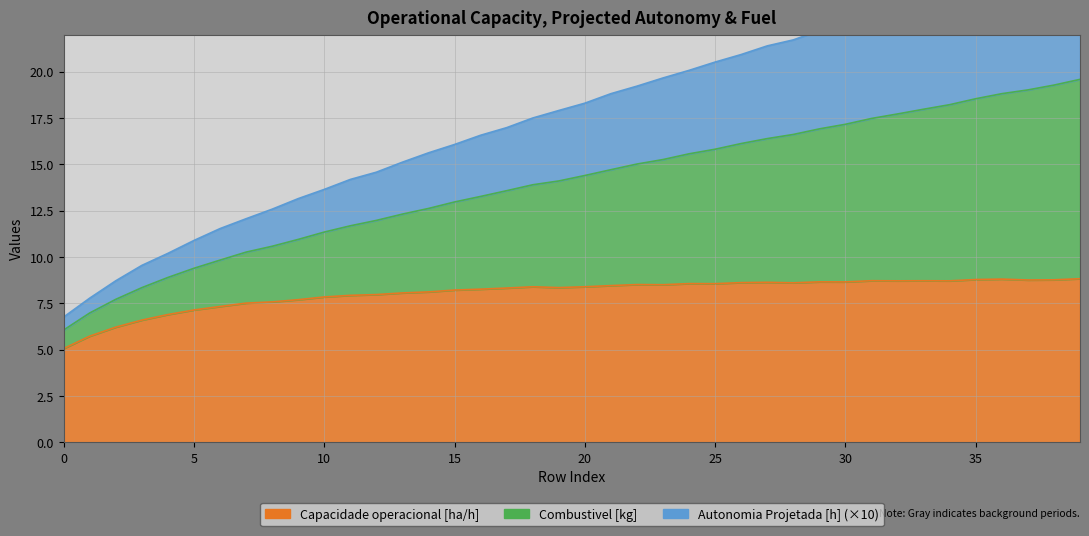

What is the value of the Capacidade operacional [ha/h] point at the 19th from the left?

8.4